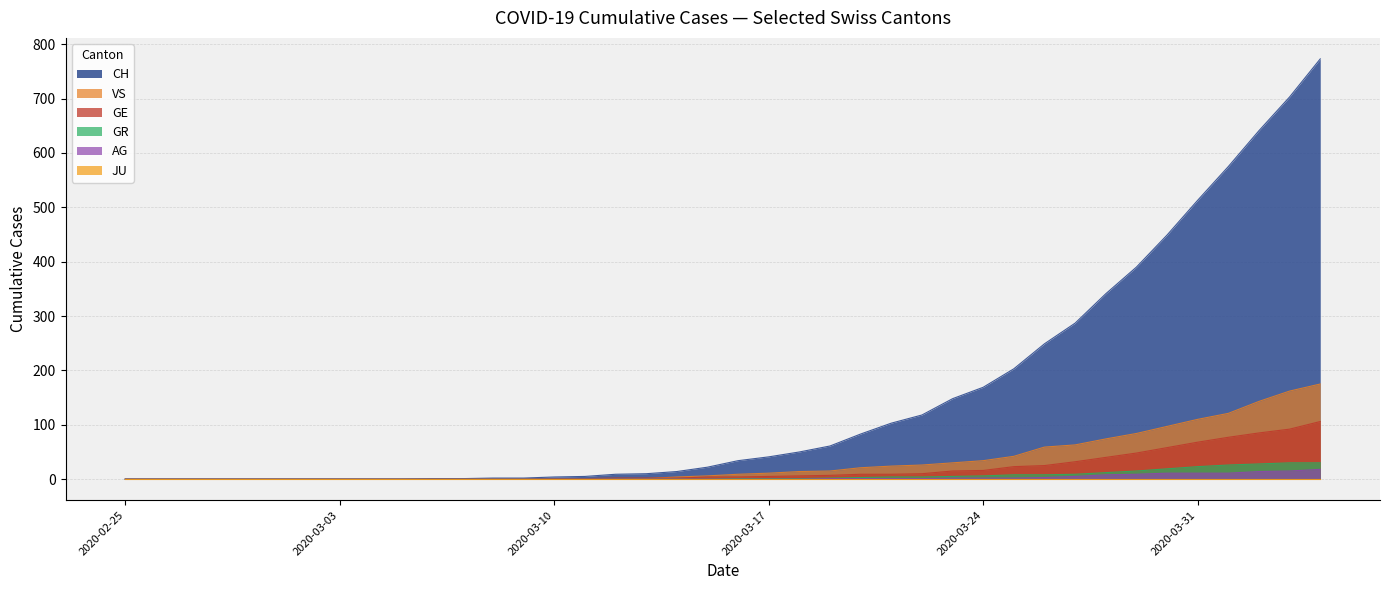

True or false: CH has a value of 513 at 2020-03-31.

True